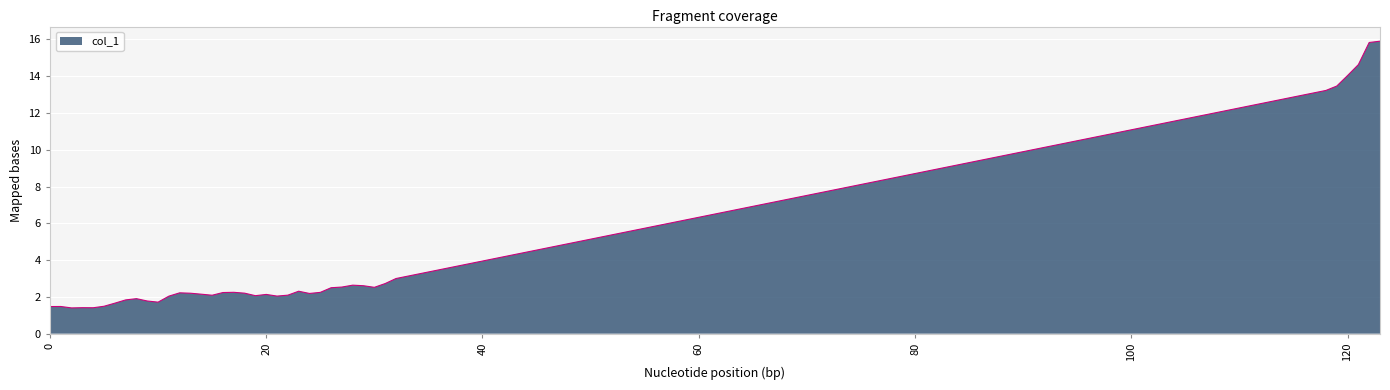

What is the difference between the maximum and minimum values?

14.5